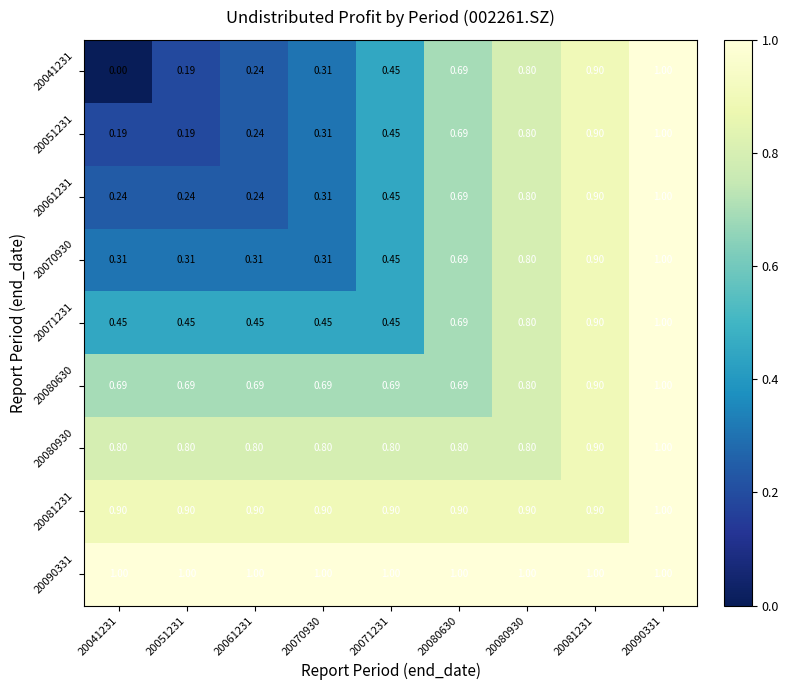

Which series has the largest range (max minus min)?

20041231